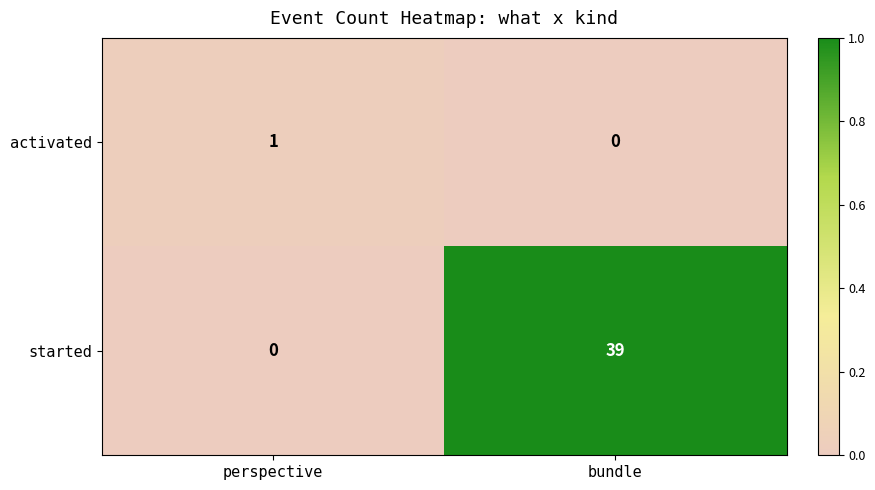

Which category has the highest value in the activated series?

perspective